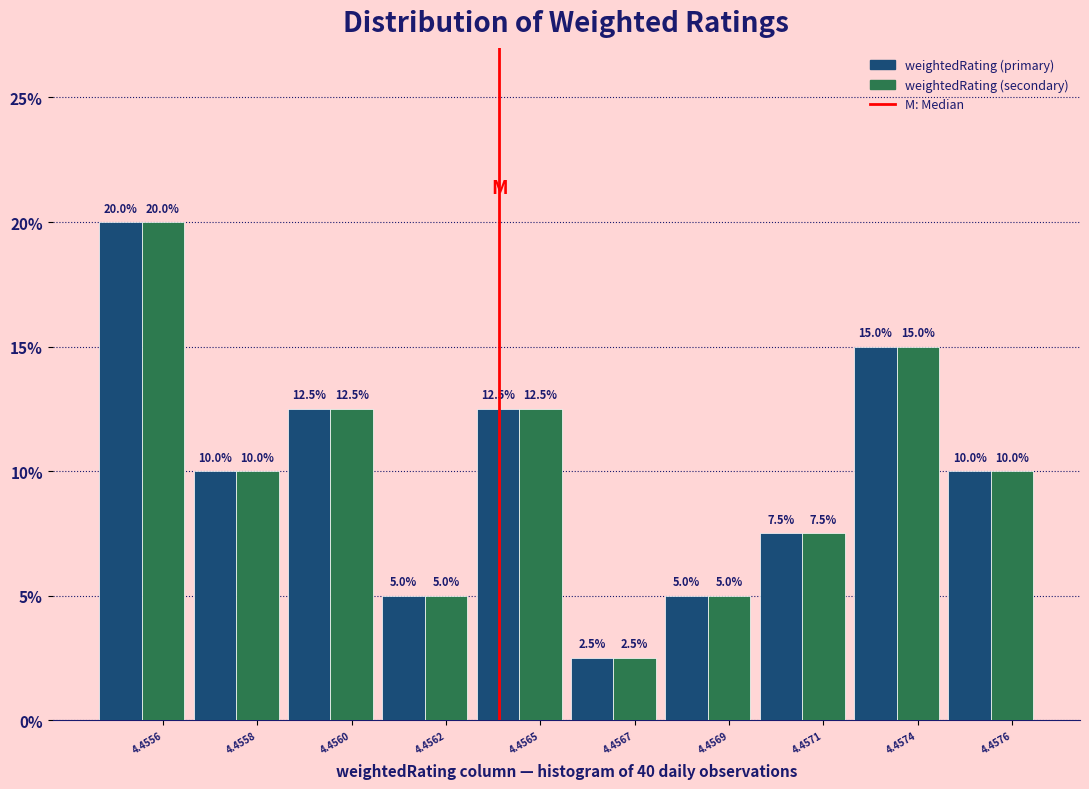

What value does the weightedRating (primary) series have at 4.4567?

2.5